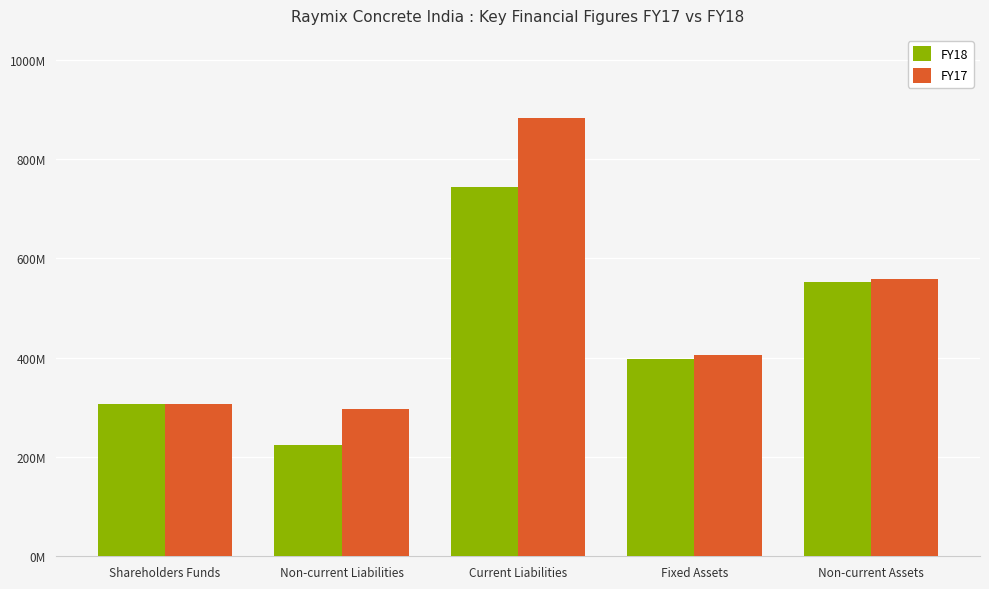

Are the bars horizontal?

No